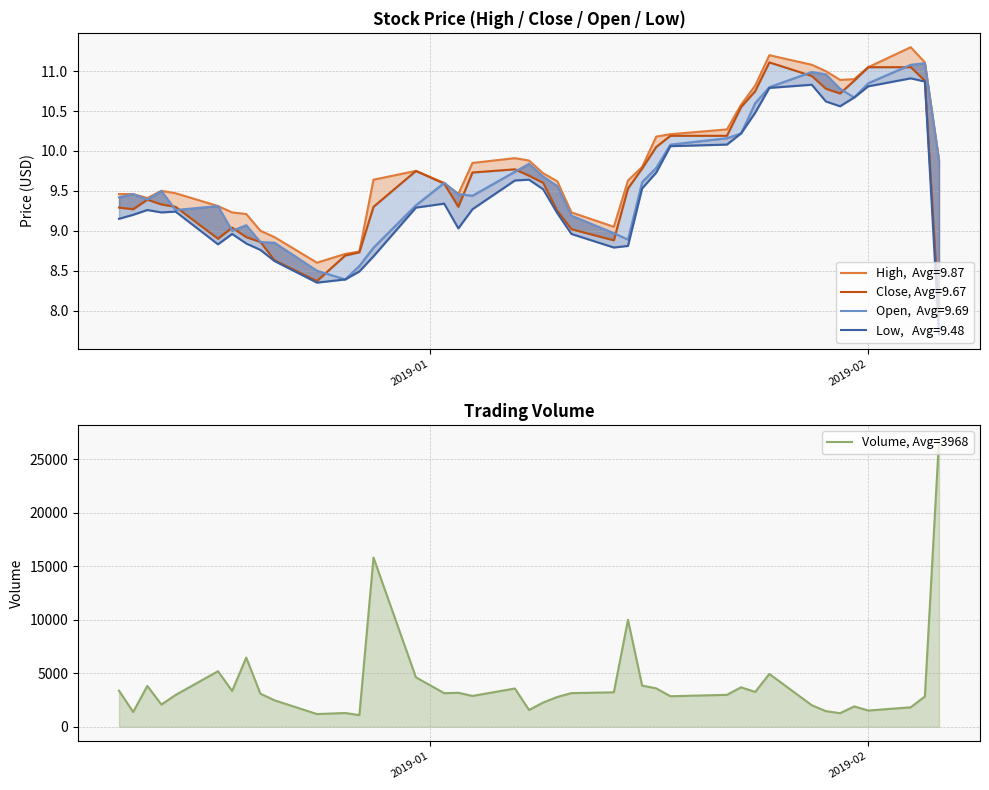

How many data points does each series have?

40